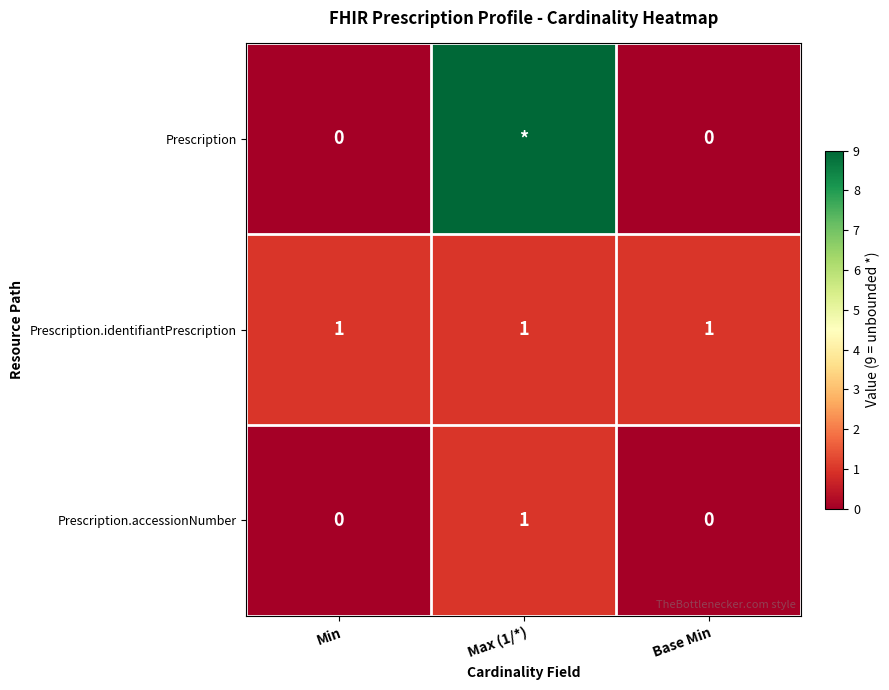

Between Max (1/*) and Base Min, which is larger?

Max (1/*)